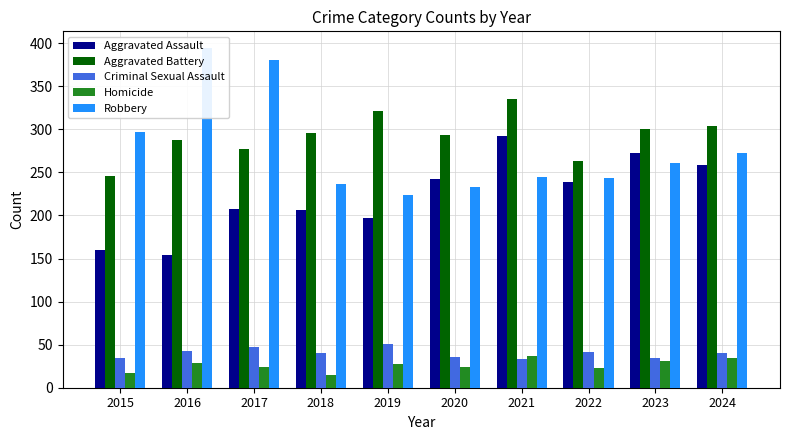

The value of Robbery at 2021 is 353. True or false?

False